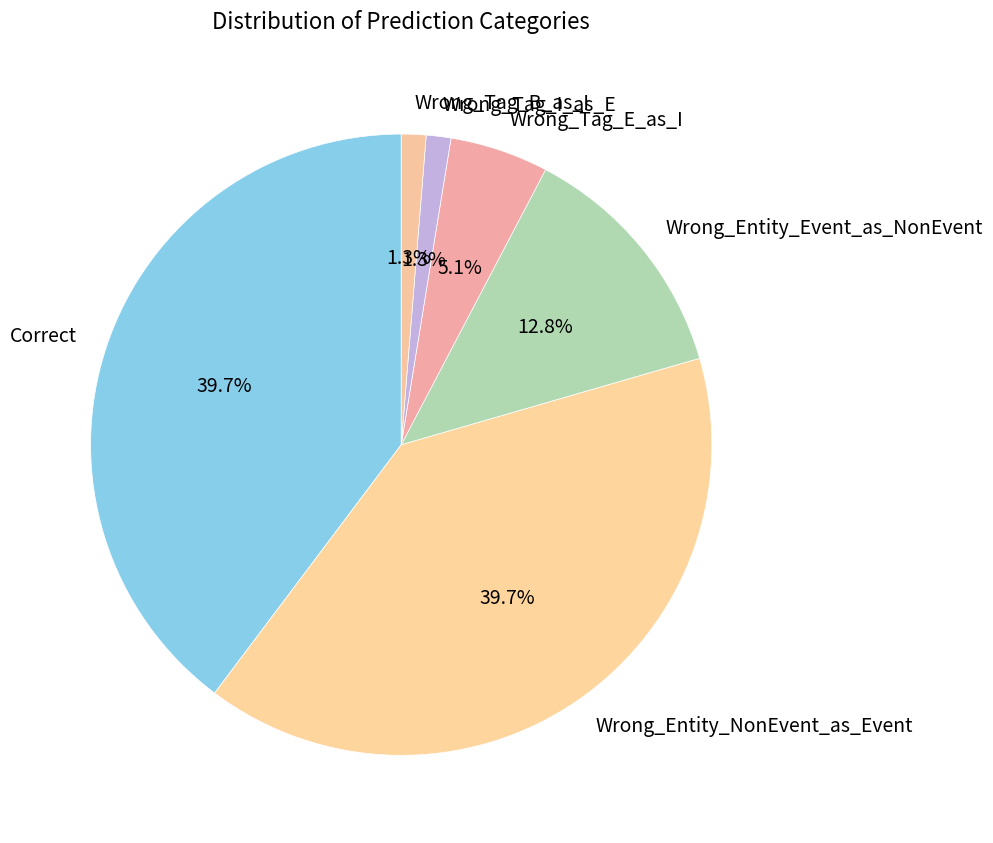

What percentage do Wrong_Entity_Event_as_NonEvent and Wrong_Entity_NonEvent_as_Event together represent?

52.6%